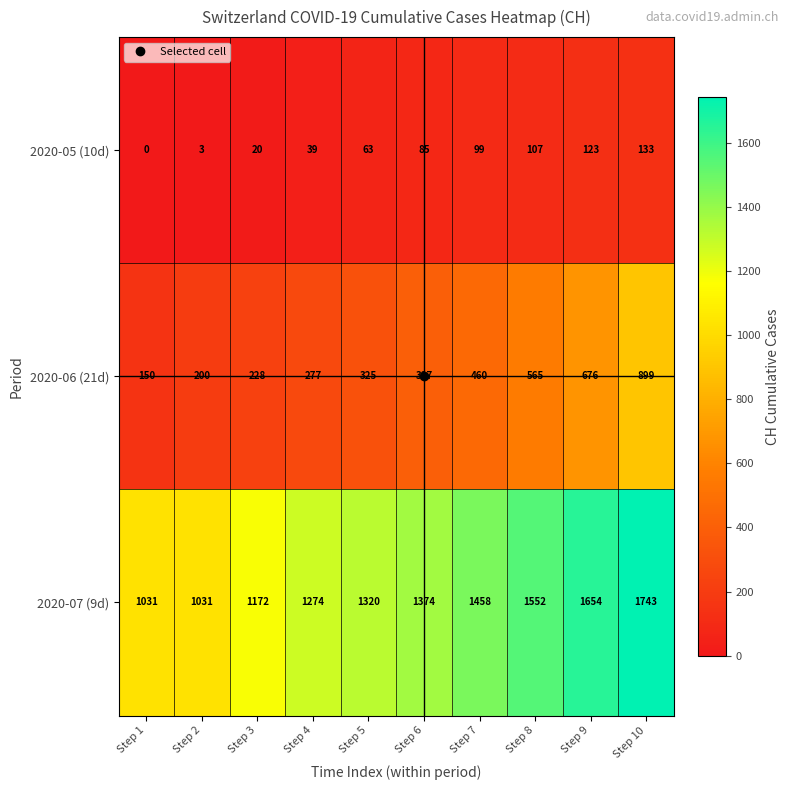

Which series has the largest total across all categories?

2020-07 (9d)